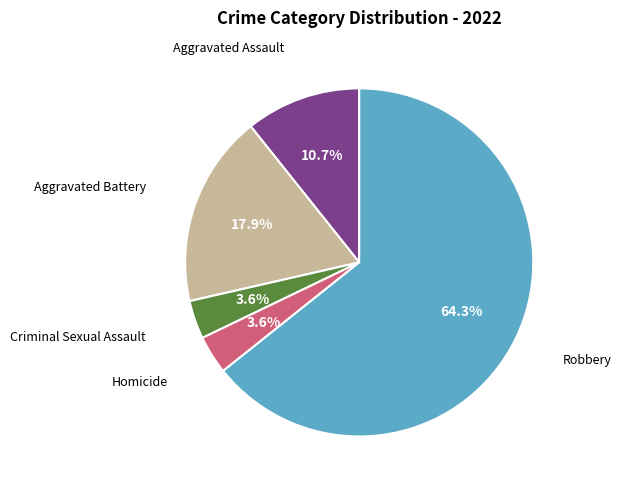

Does any single category account for the majority?

Yes